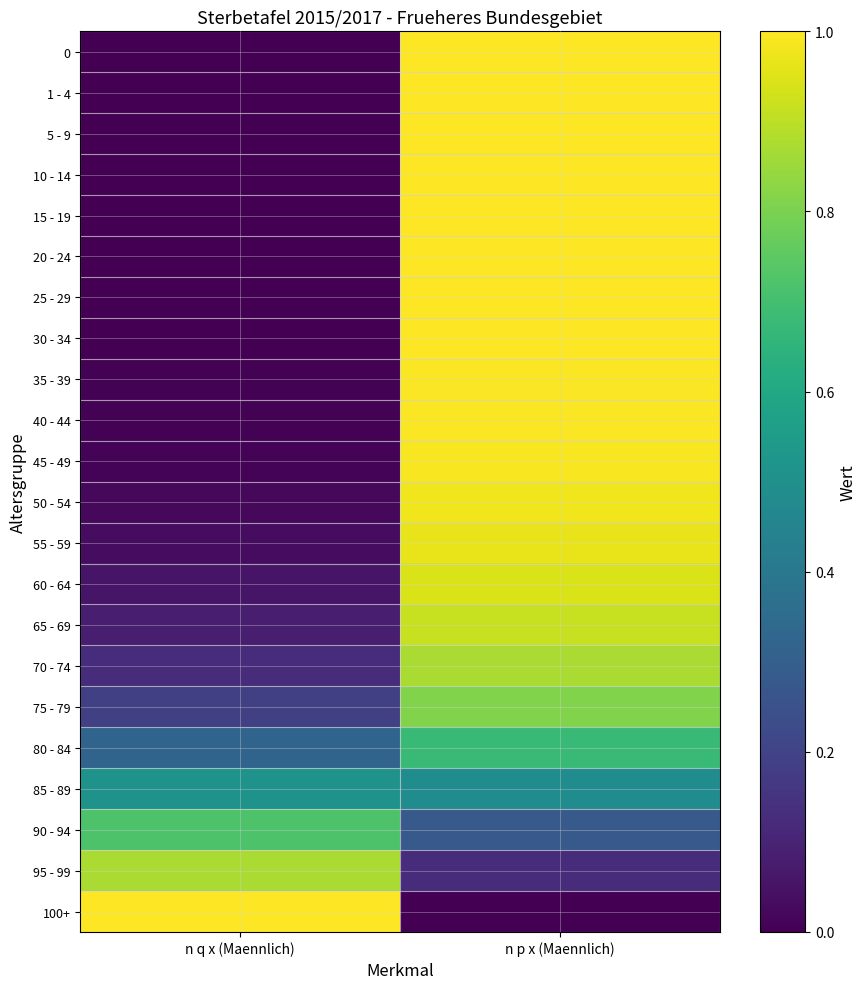

Count the number of categories in the chart.

2